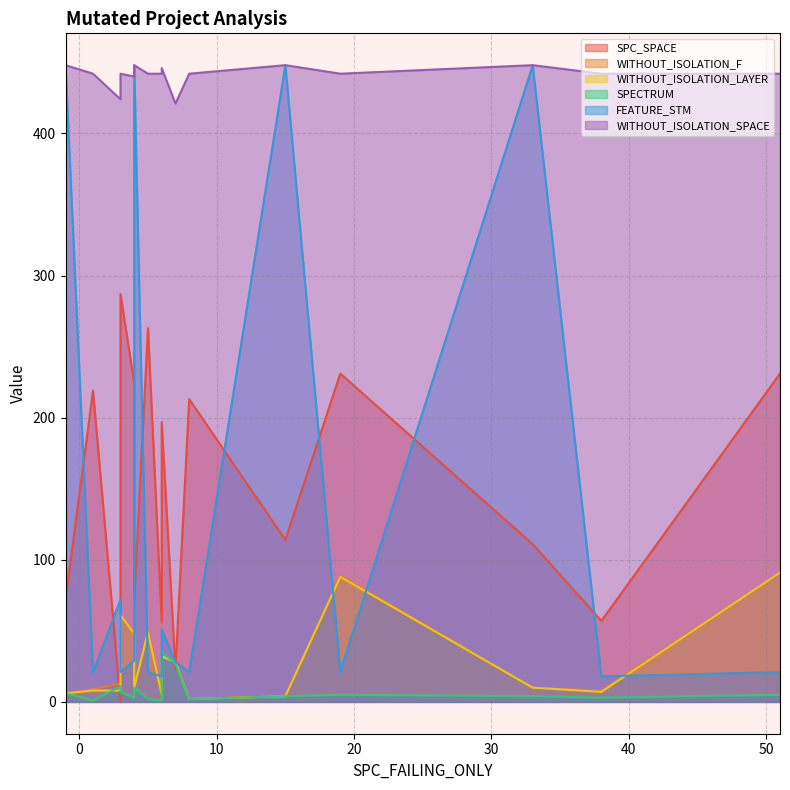

Reading left to right, list all the values displayed in this chart.

SPC_SPACE: -1=72	1=219	3=0	3=287	4=224	4=72	5=263	6=56	6=197	7=23	8=213	15=114	19=231	33=111	38=57	51=231
WITHOUT_ISOLATION_F: -1=6	1=9	3=13	3=61	4=49	4=10	5=50	6=6	6=32	7=28	8=2	15=4	19=89	33=10	38=8	51=91
WITHOUT_ISOLATION_LAYER: -1=6	1=8	3=8	3=61	4=48	4=10	5=49	6=5	6=32	7=28	8=2	15=4	19=88	33=10	38=7	51=91
SPECTRUM: -1=6	1=1	3=11	3=7	4=3	4=10	5=2	6=1	6=35	7=27	8=2	15=4	19=5	33=4	38=3	51=5
FEATURE_STM: -1=448	1=21	3=72	3=21	4=29	4=448	5=21	6=18	6=51	7=28	8=21	15=448	19=21	33=448	38=18	51=21
WITHOUT_ISOLATION_SPACE: -1=448	1=442	3=424	3=442	4=440	4=448	5=442	6=442	6=446	7=421	8=442	15=448	19=442	33=448	38=442	51=442